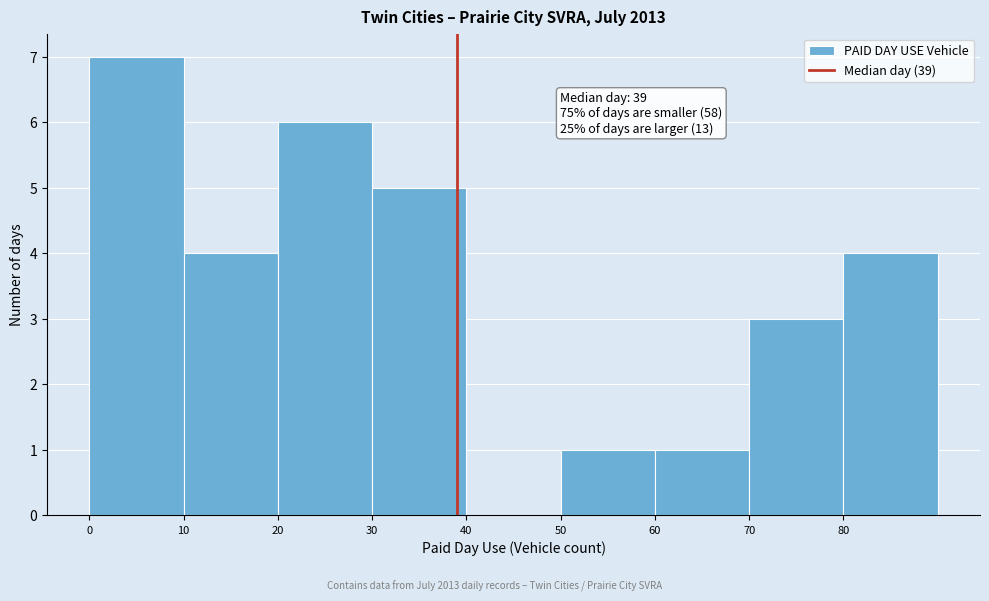

Which range on the x-axis has the tallest bar?

0 to 10